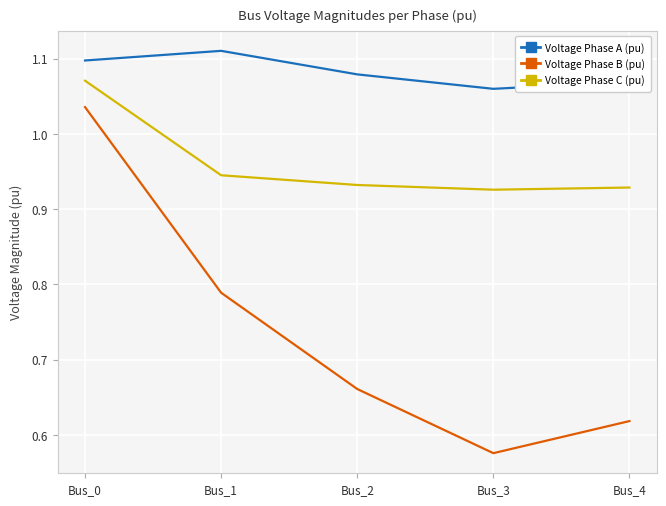

Is the value of Voltage Phase C (pu) at Bus_1 greater than the value of Voltage Phase B (pu) at Bus_2?

Yes